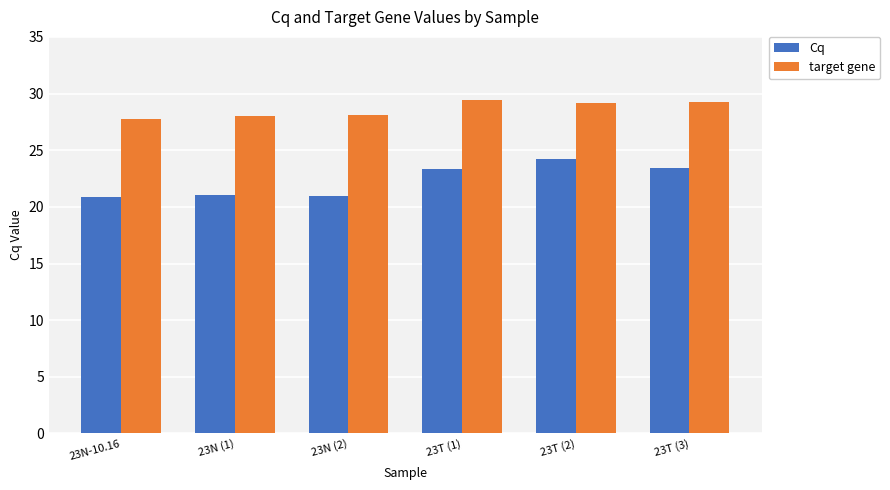

List the series in order of their overall mean, highest first.

target gene, Cq